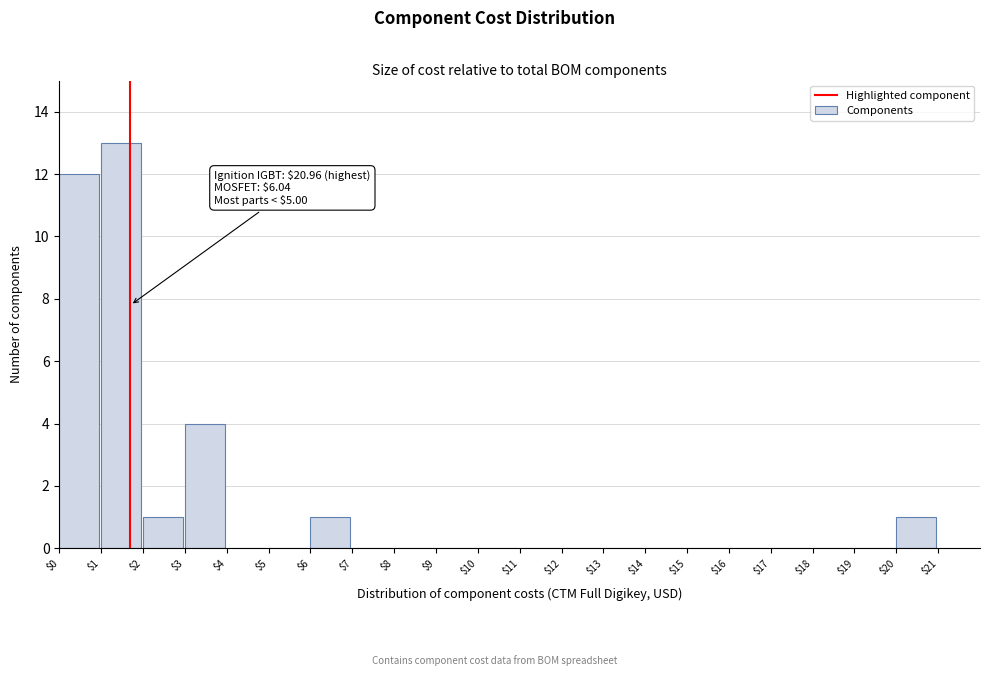

Over which range of the x-axis is the bar tallest?

$1 to $2